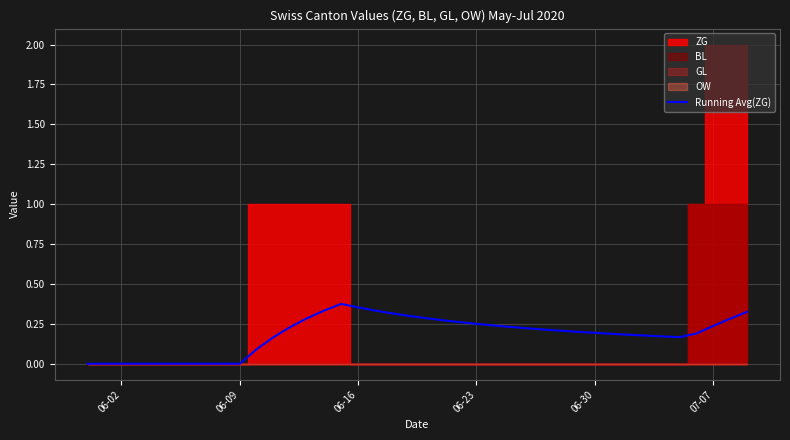

Reading left to right, what are all the values shown in this chart?

0.0	0.0	0.0	0.0	0.0	0.0	0.0	0.0	0.0	0.0	0.1	0.2	0.2	0.3	0.3	0.4	0.4	0.3	0.3	0.3	0.3	0.3	0.3	0.2	0.2	0.2	0.2	0.2	0.2	0.2	0.2	0.2	0.2	0.2	0.2	0.2	0.2	0.2	0.3	0.3